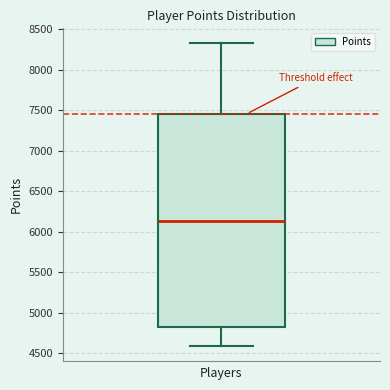

Read this box plot against the y-axis: the position of the median line, the range covered by the box, and the ends of both whiskers. The values are not printed on the chart, so give them approximately, as read against the axis.

median 6150, box 4800 to 7450, whiskers 4600 to 8350